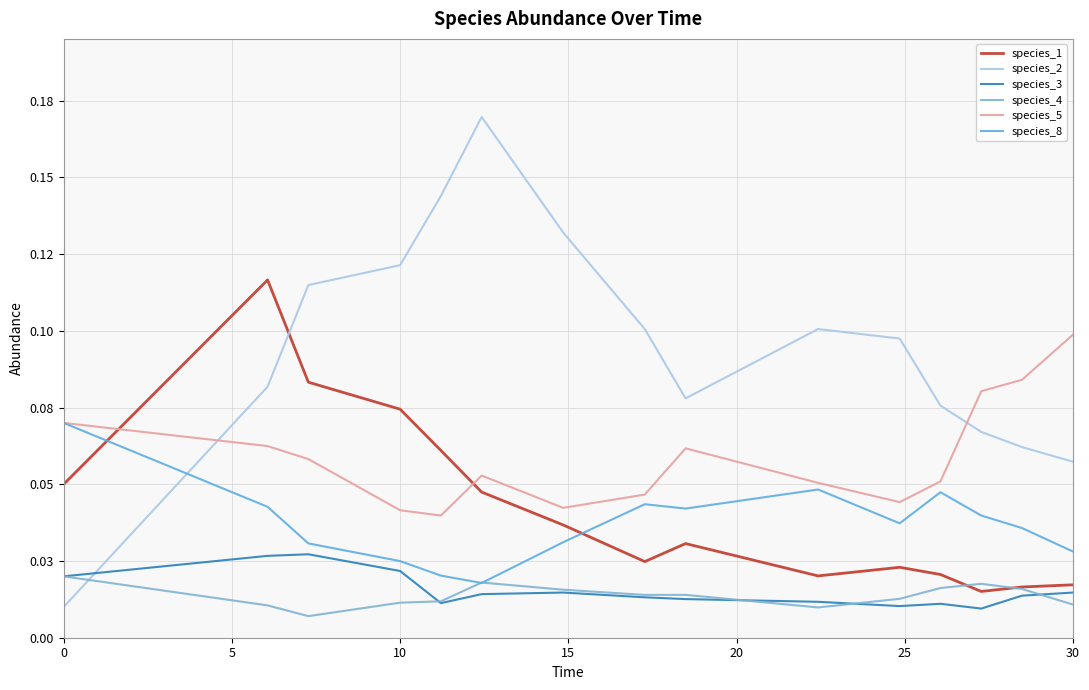

In species_2, how many points are higher than both neighbors (excluding endpoints)?

2